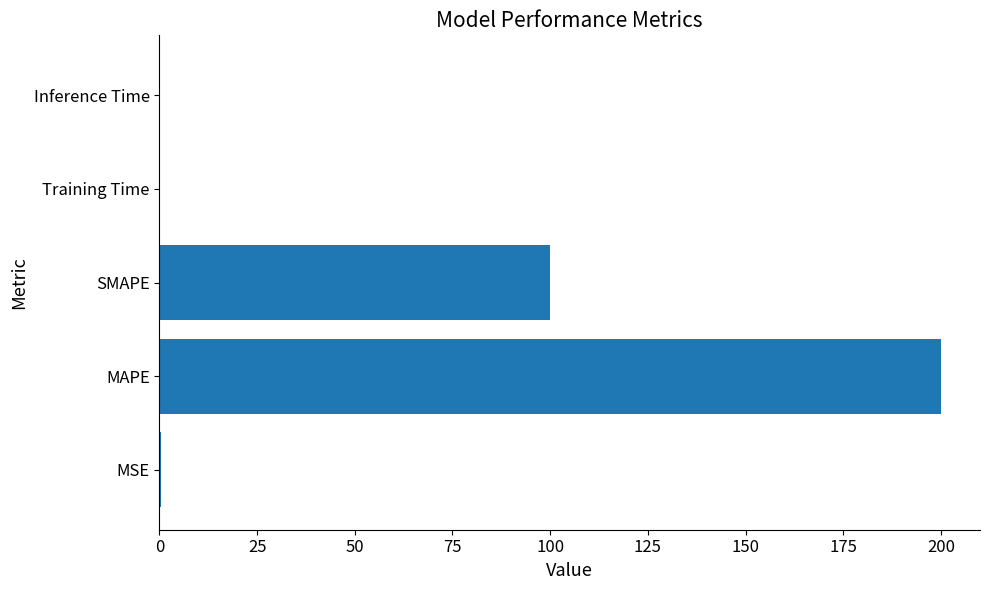

What is the sum of all values?

300.7